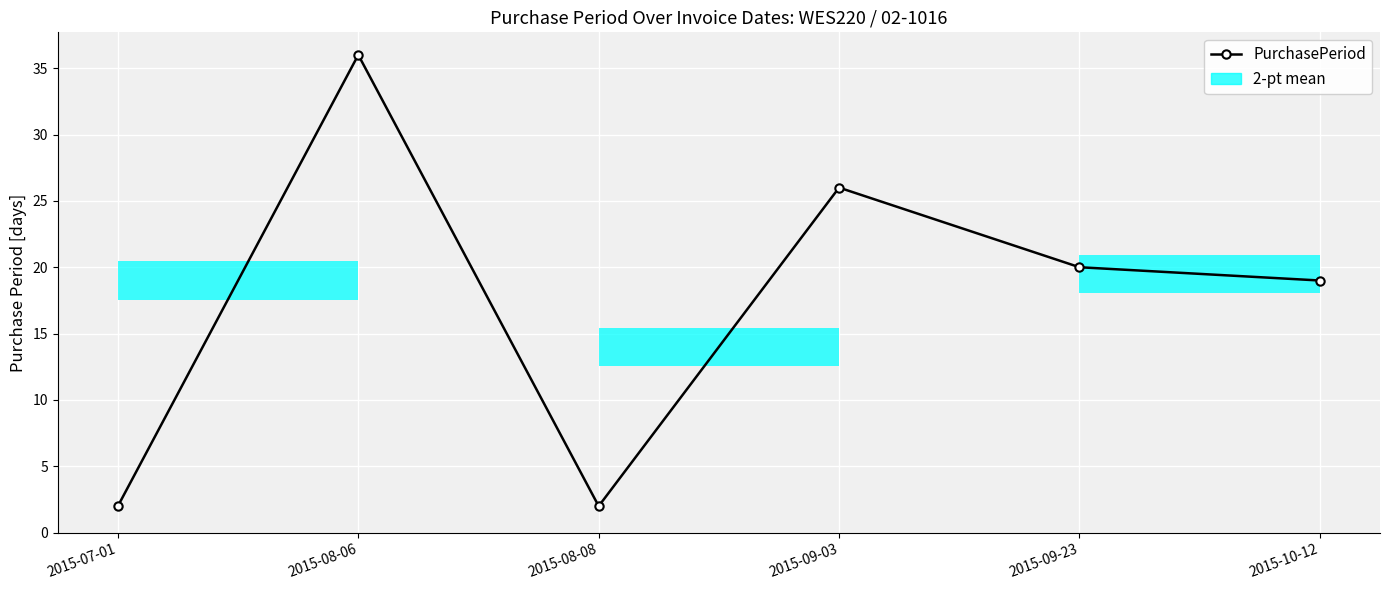

Which has a higher value, 2015-08-06 or 2015-08-08?

2015-08-06